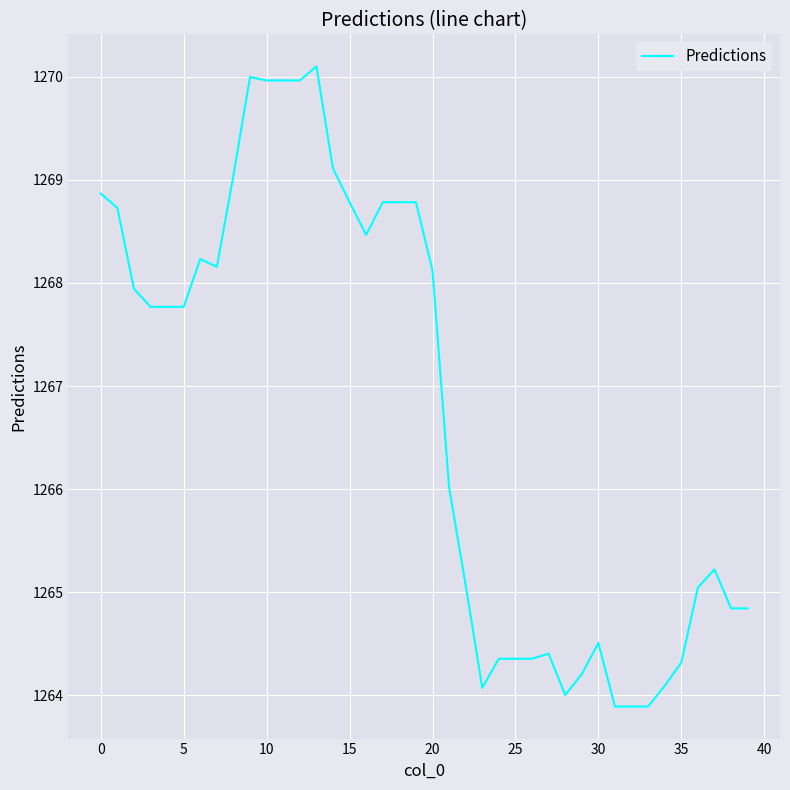

What is the smallest value displayed?

1263.9